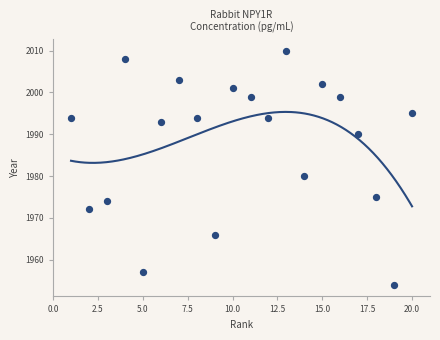

What is the range of X values (max minus min)?

19